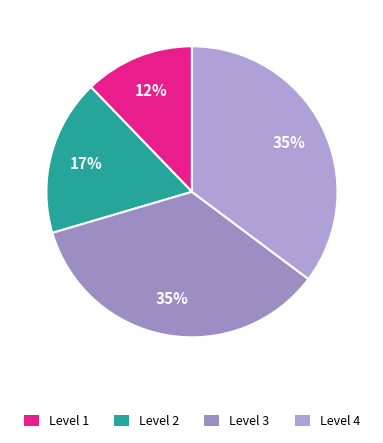

Count the number of slices in the pie.

4